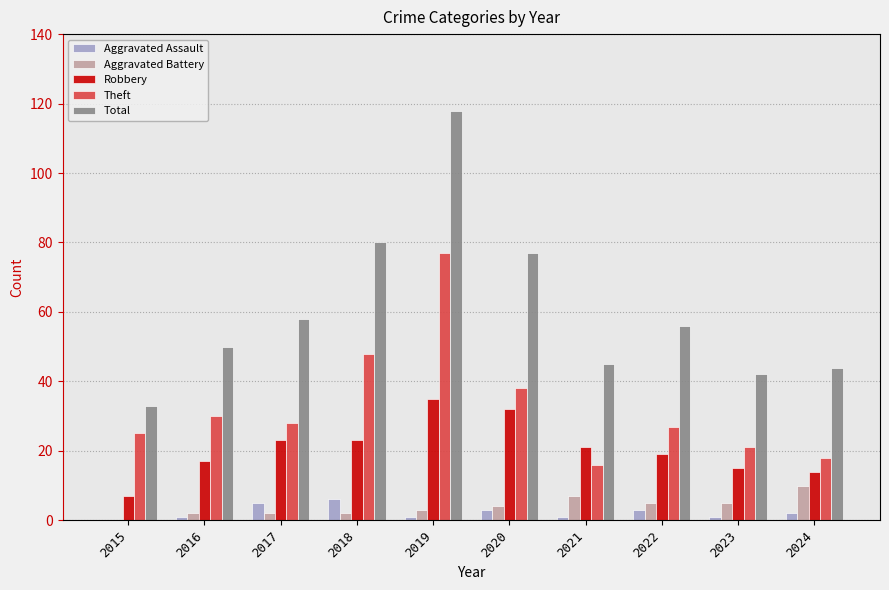

What is the sum of the Theft values at 2020 and 2023?

59